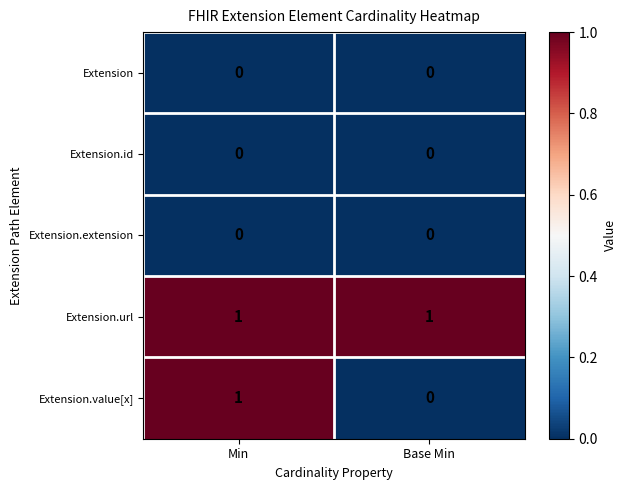

Is the value of Extension.url at Min greater than the value of Extension at Base Min?

Yes